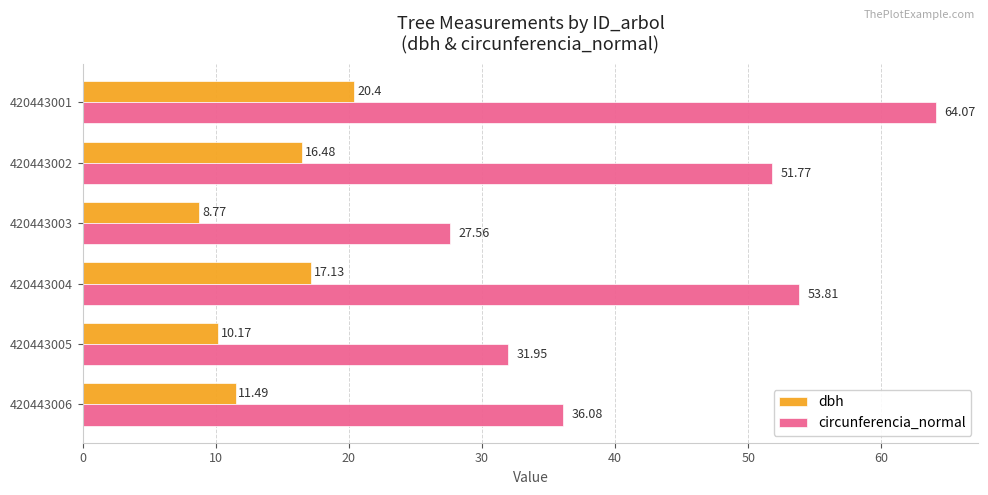

What is the greatest value displayed?

64.1